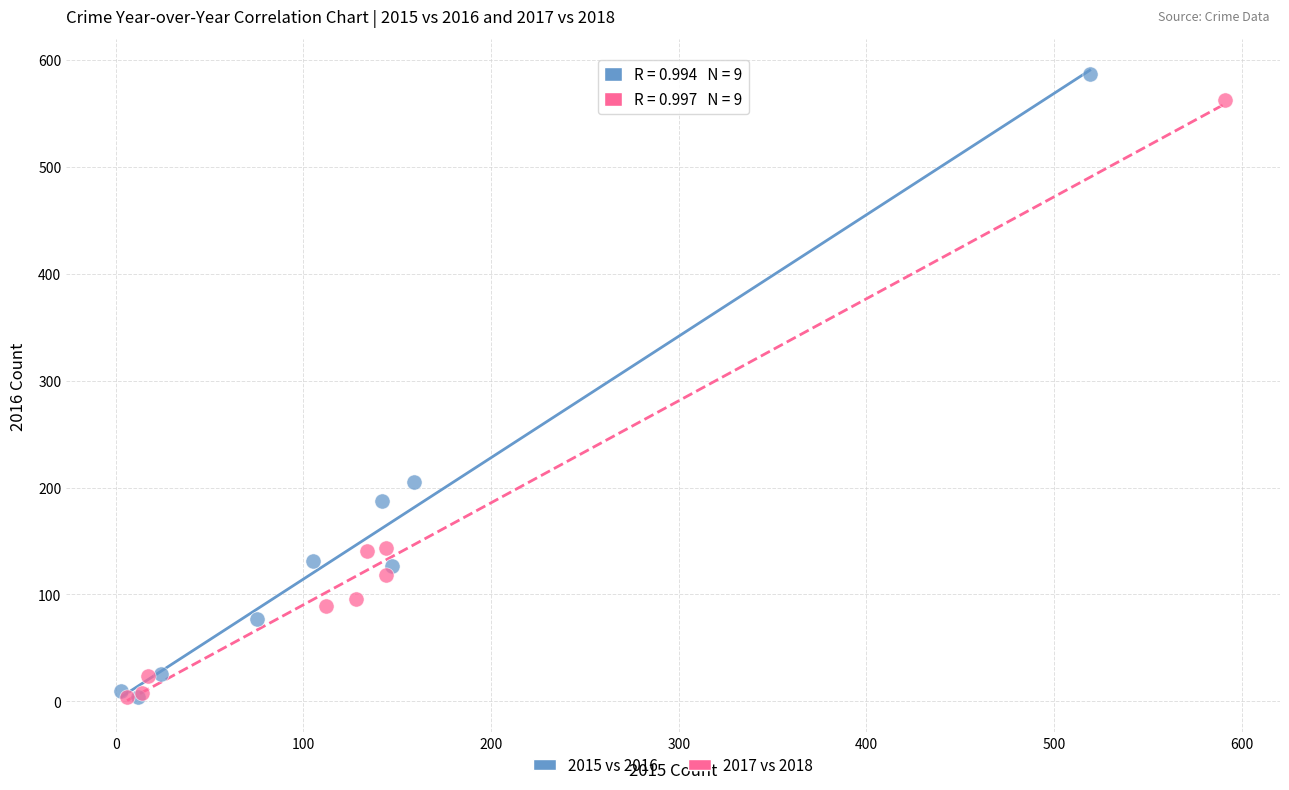

Which series has the largest Y range (max minus min)?

2015 vs 2016